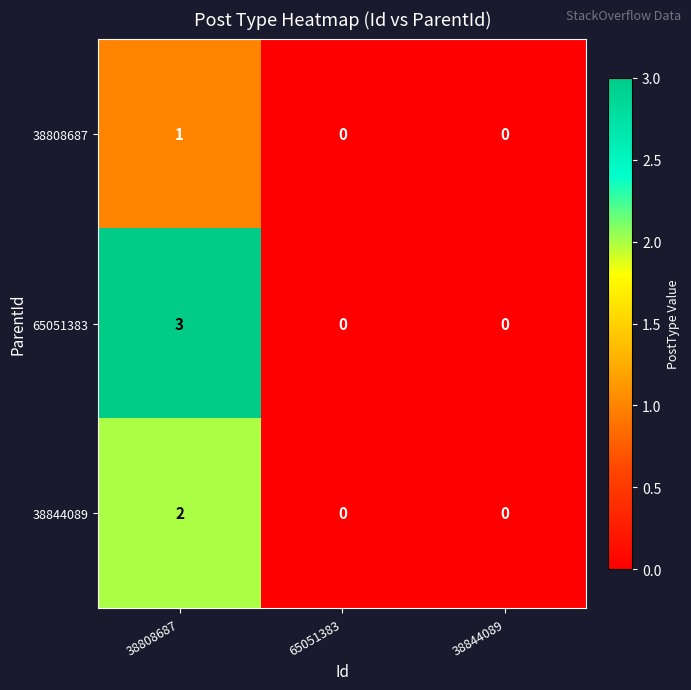

Which series changed the most between 38808687 and 65051383?

65051383